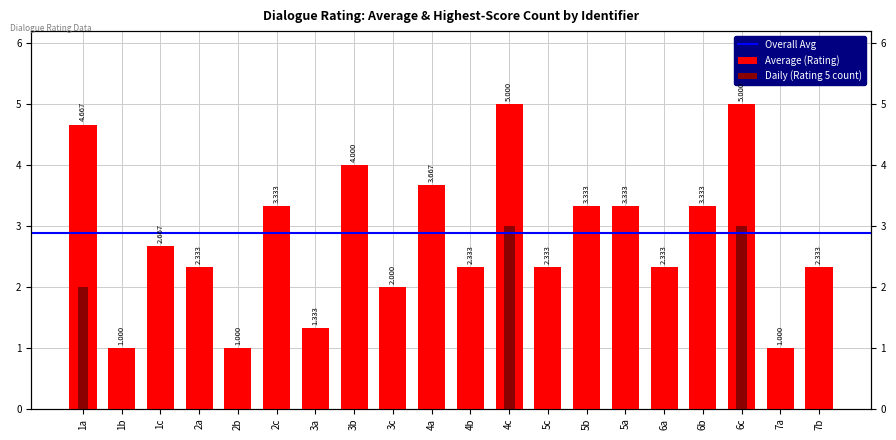

At which category does the chart reach its peak across all series?

4c